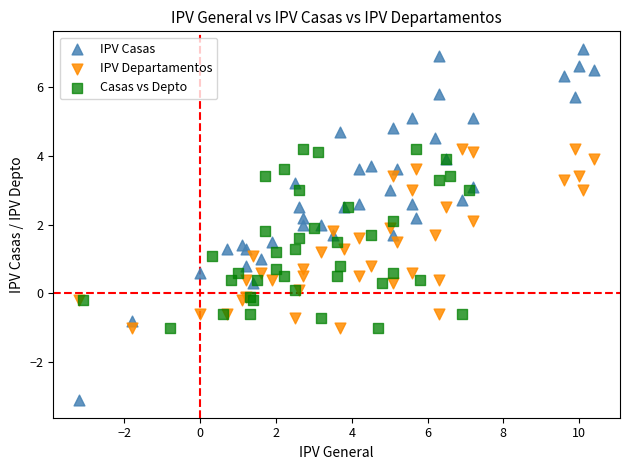

Which series has the widest spread of Y values?

IPV Casas